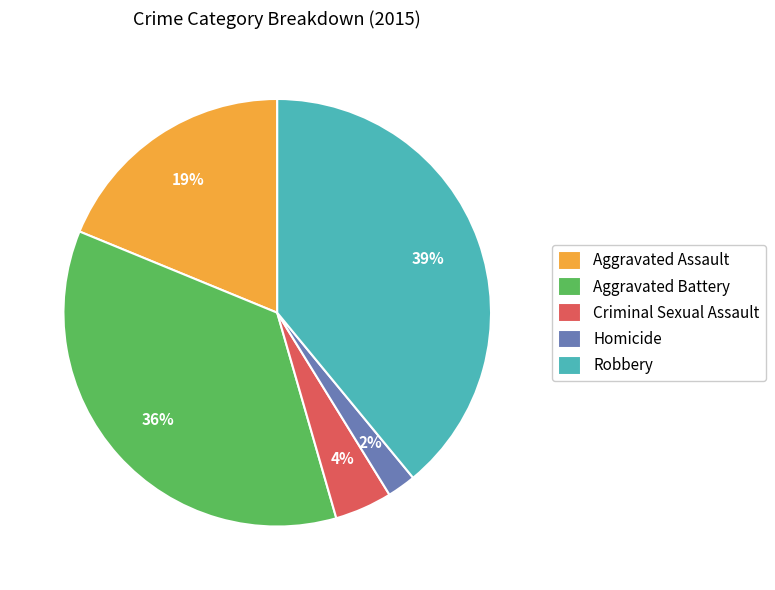

Which slice is the largest?

Robbery